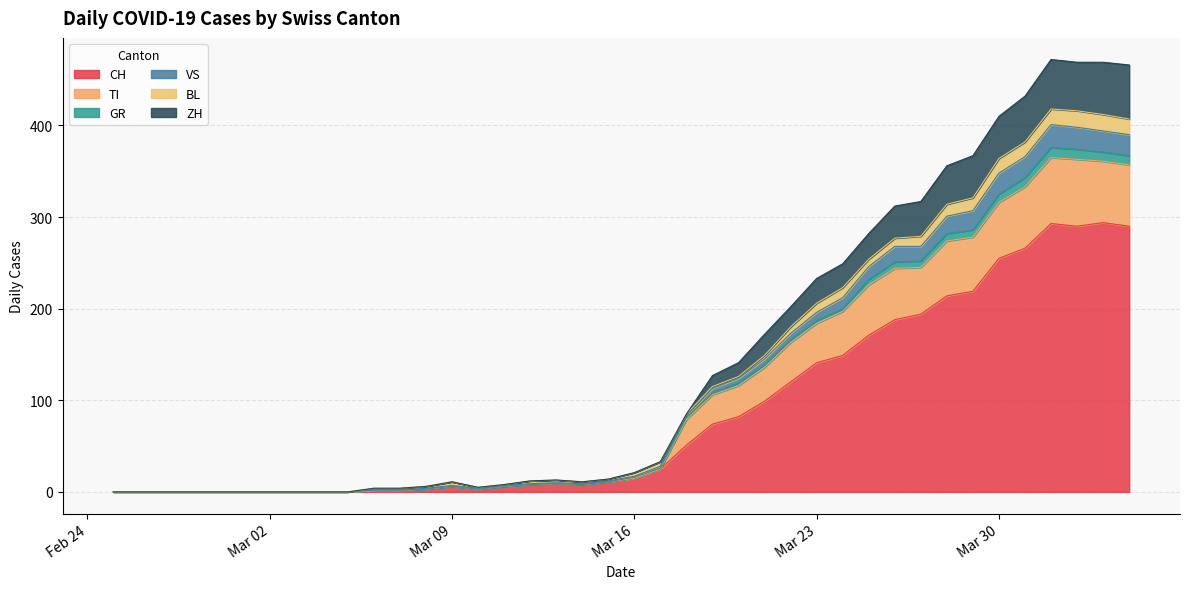

What is the highest value of the CH series?

294